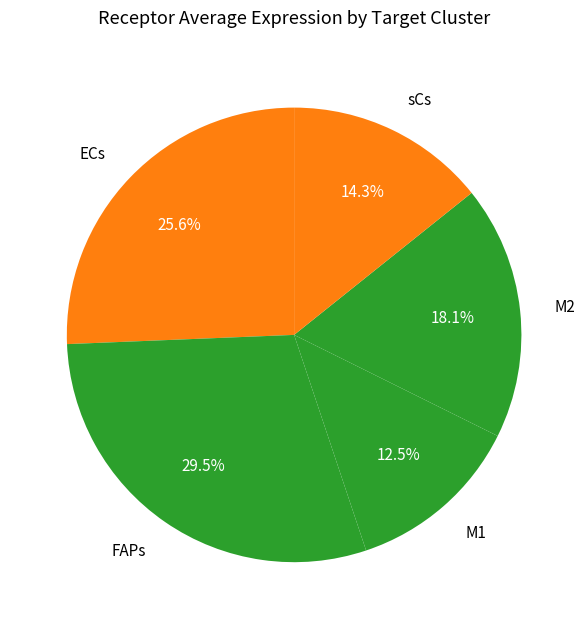

Rank the categories by value from highest to lowest.

FAPs, ECs, M2, sCs, M1